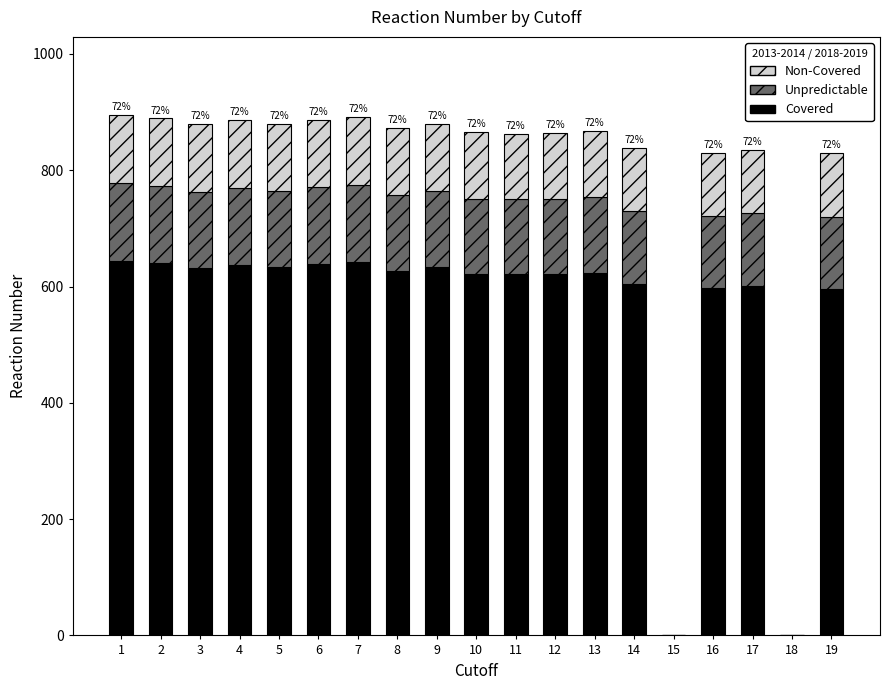

What is the sum of all Covered values?

10613